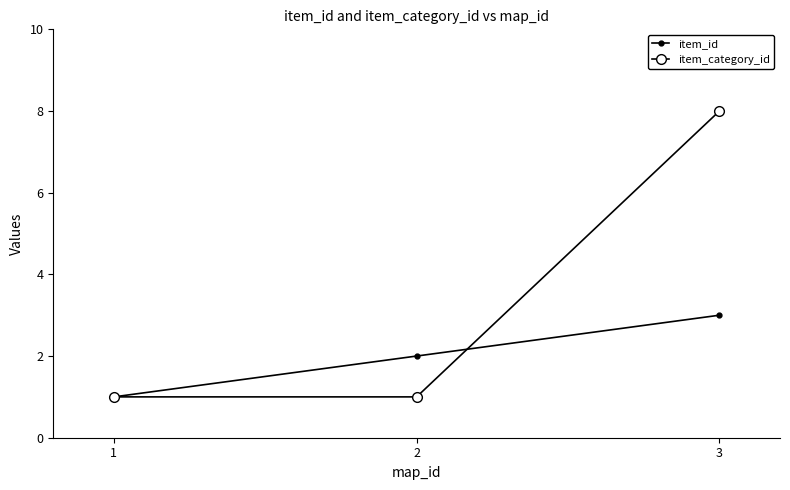

What value does the item_category_id series have at 2?

1